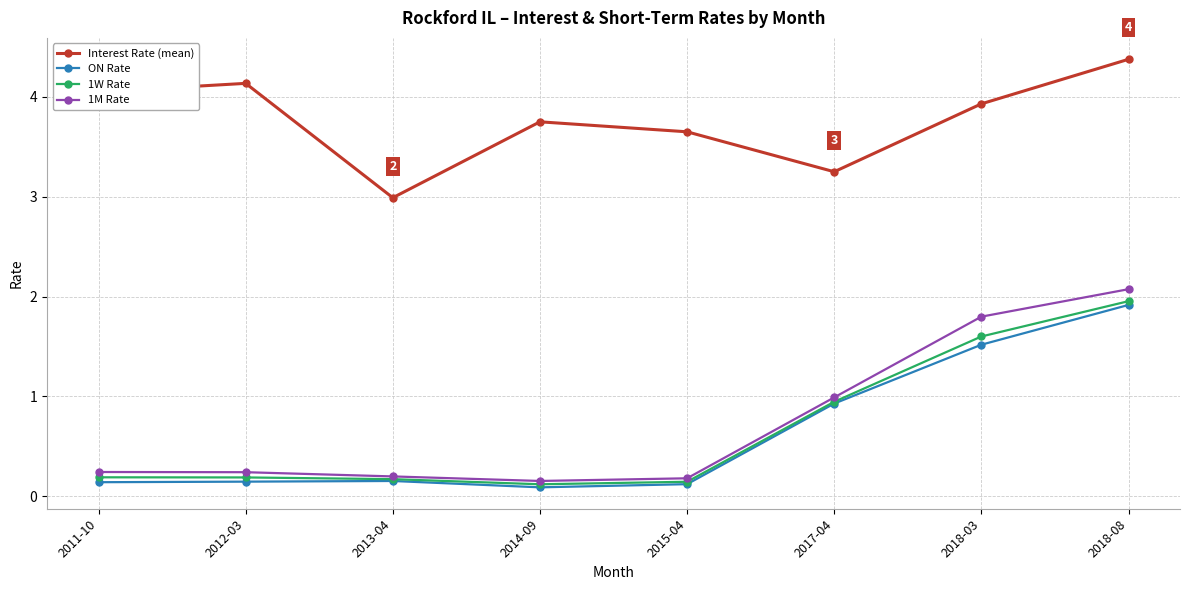

What position from the left is 2013-04?

3